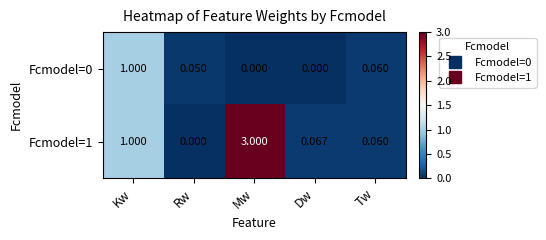

Count the number of data series in this chart.

2